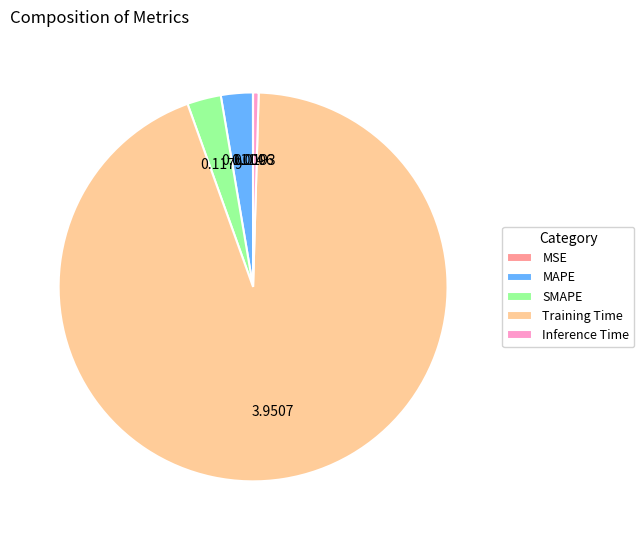

Which category accounts for the majority?

Training Time